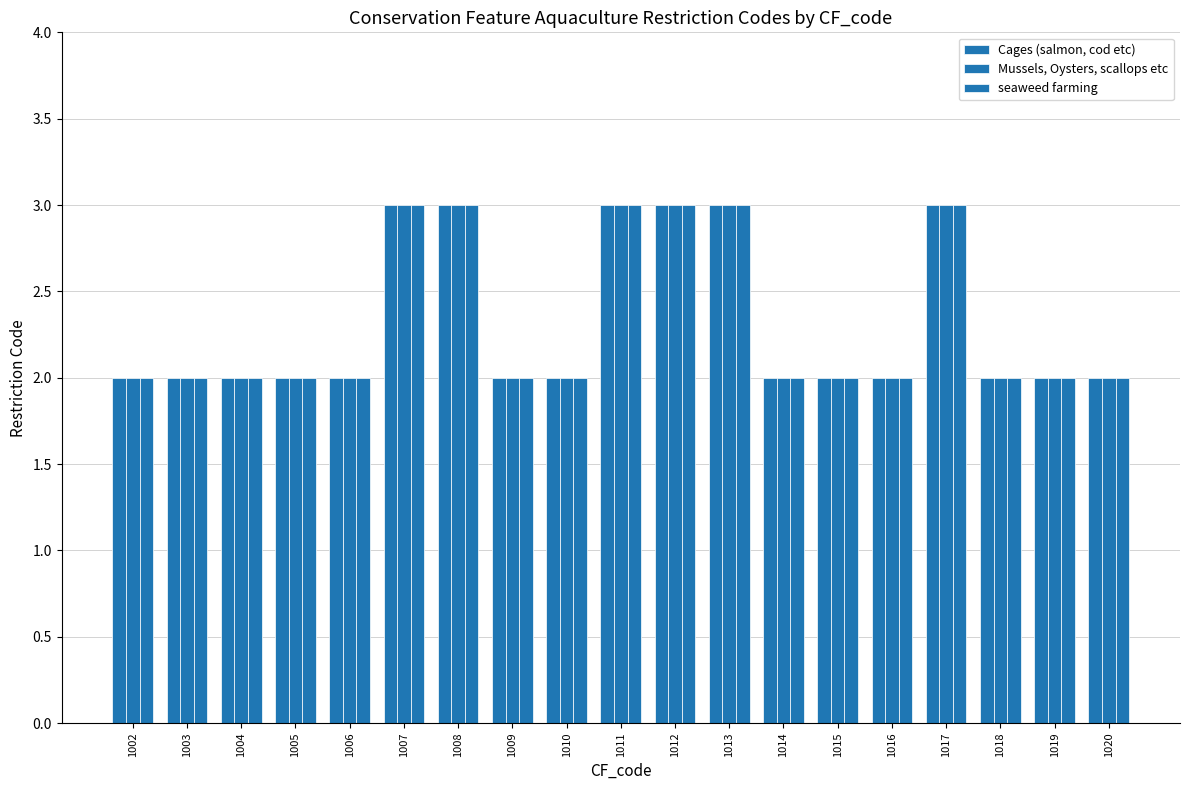

True or false: seaweed farming has a value of 1 at 1018.

False